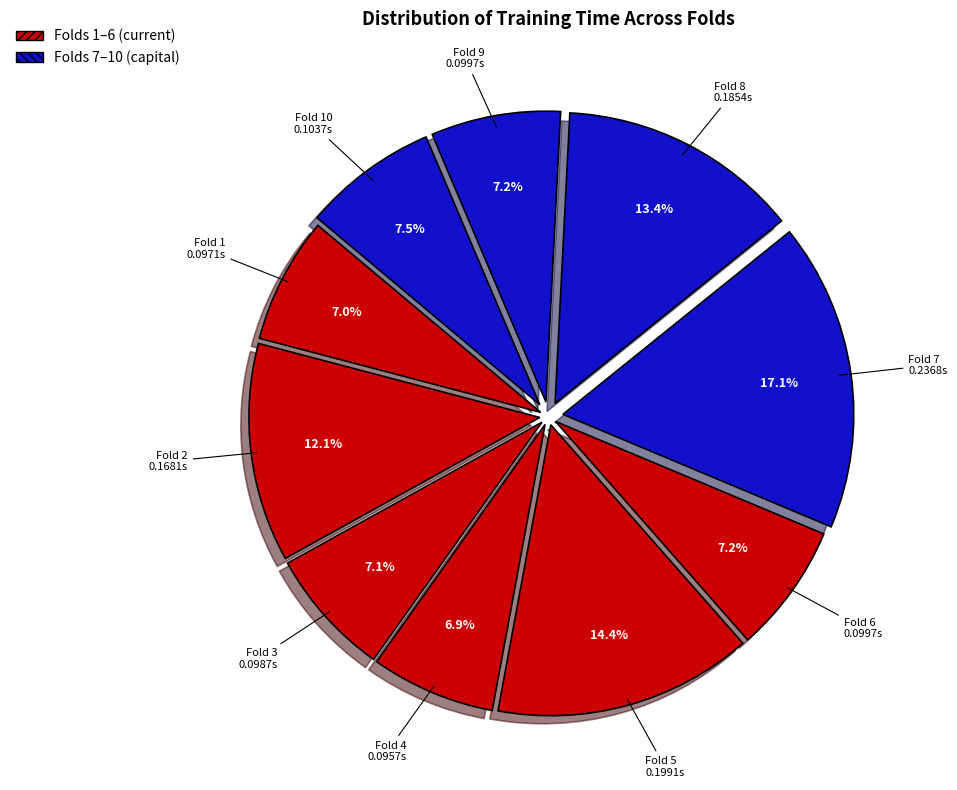

Is there a majority slice in this chart?

No